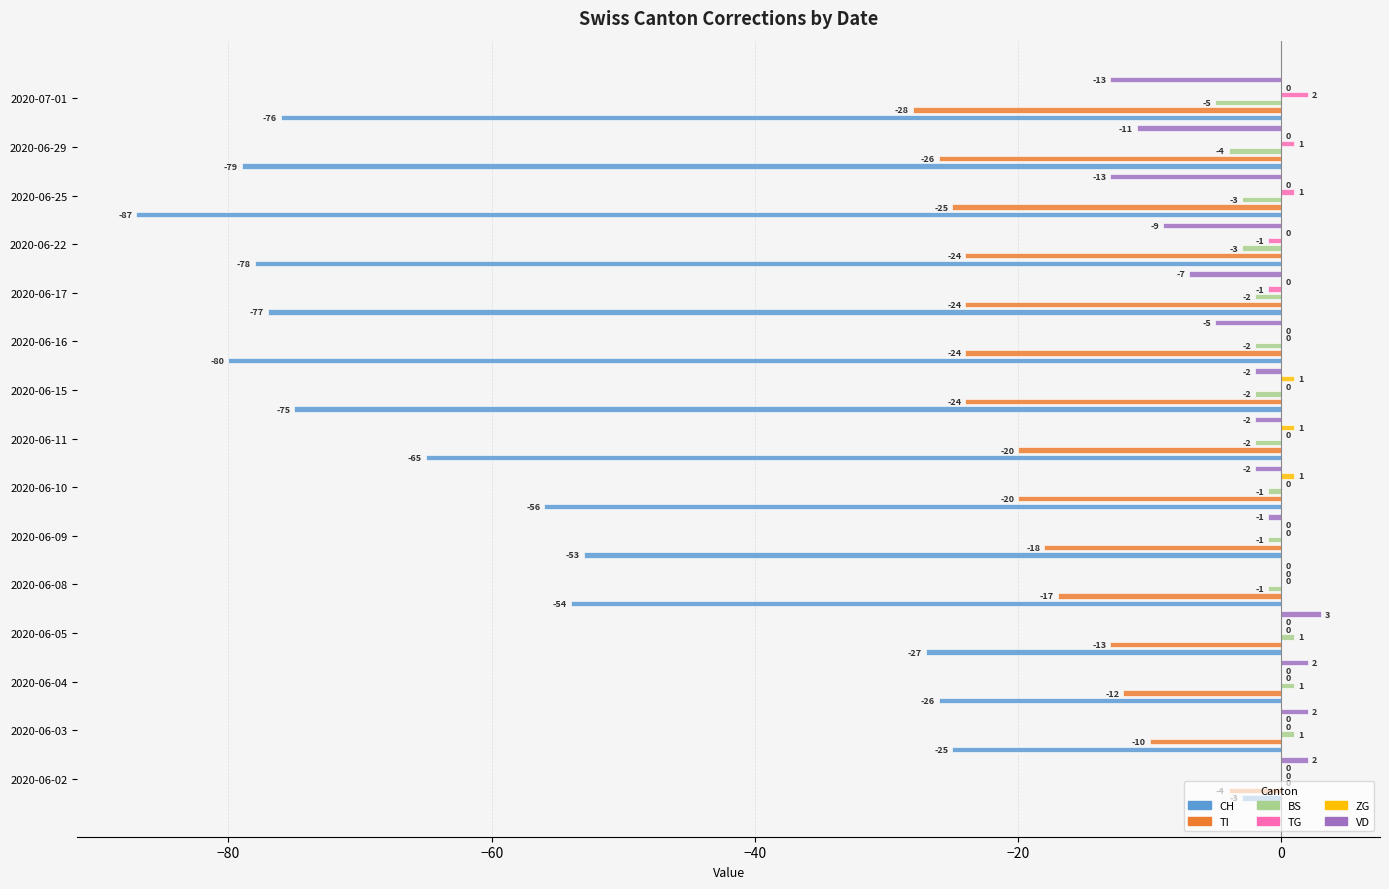

What value does the TI series have at 2020-06-03, to the nearest 10?

-10